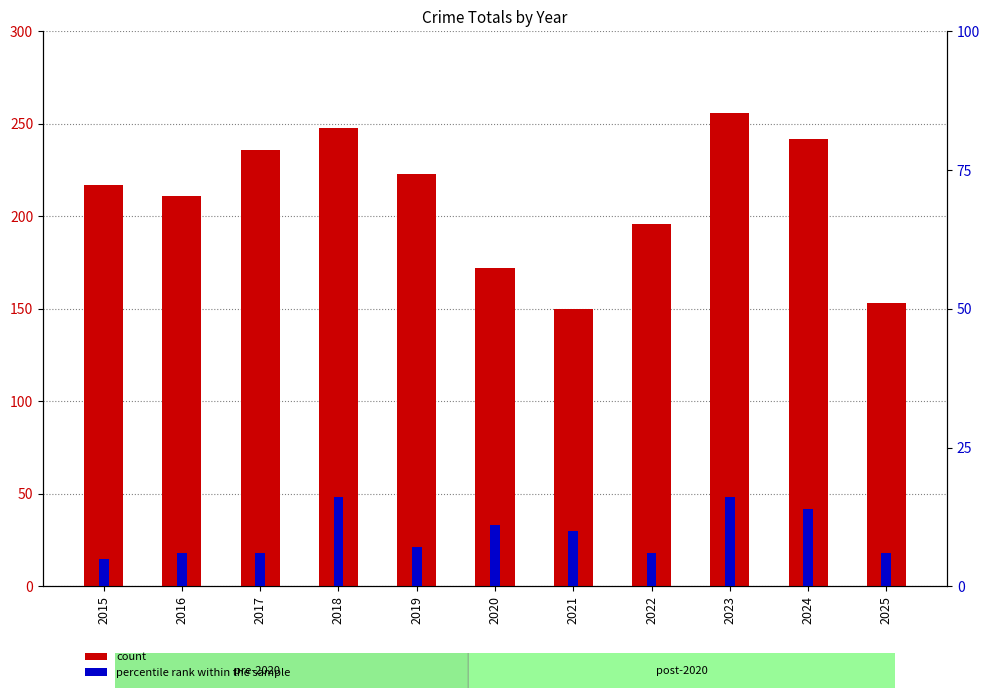

At how many categories does at least one series exceed 86?

11